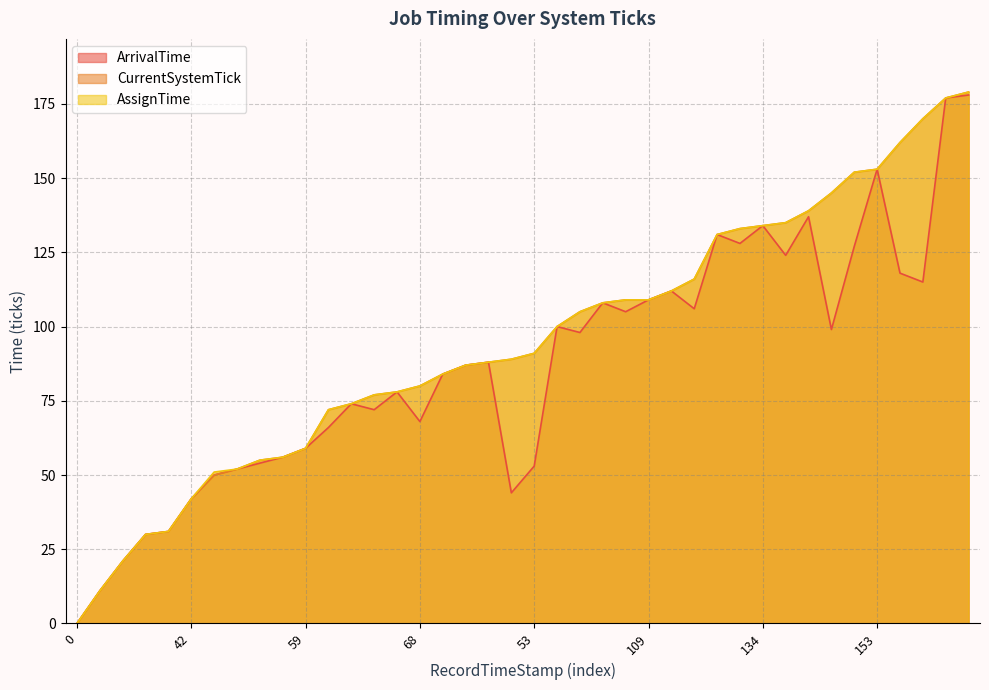

At which label does CurrentSystemTick reach its peak?

178